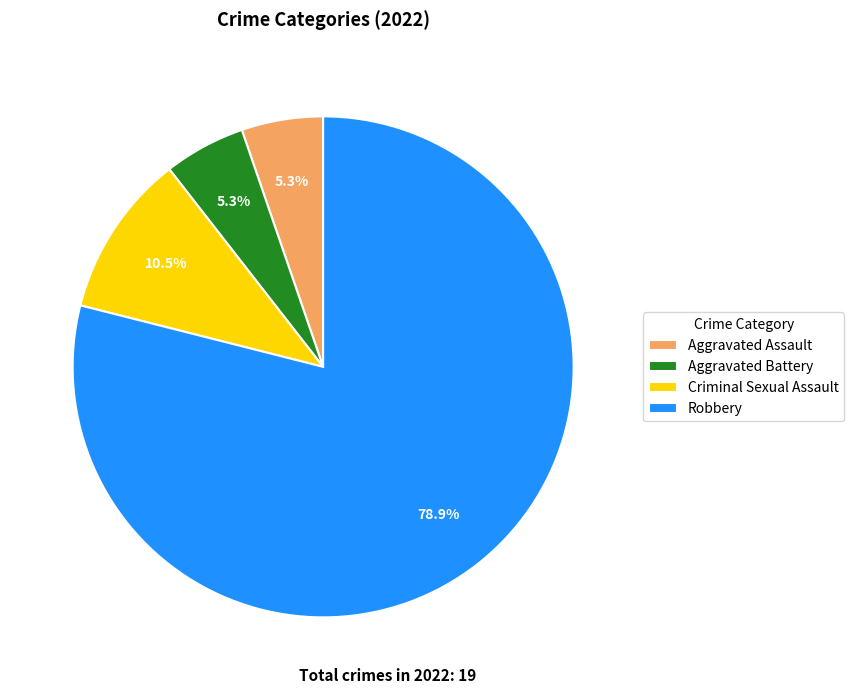

How many slices are in this pie chart?

4